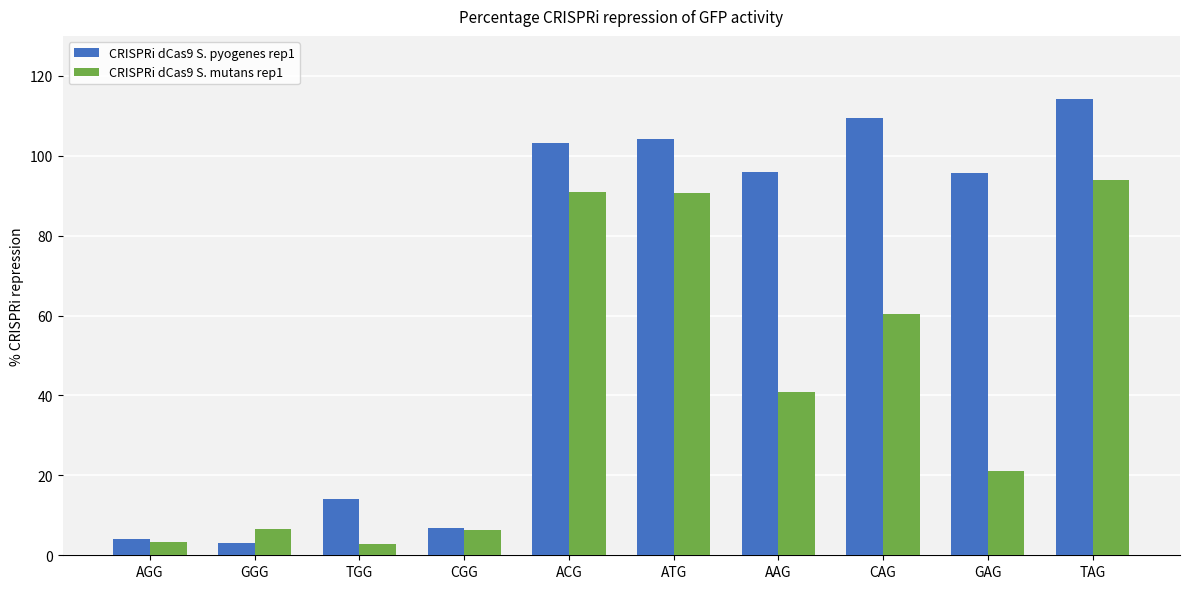

What is the difference between the highest and lowest values at TAG?

20.3